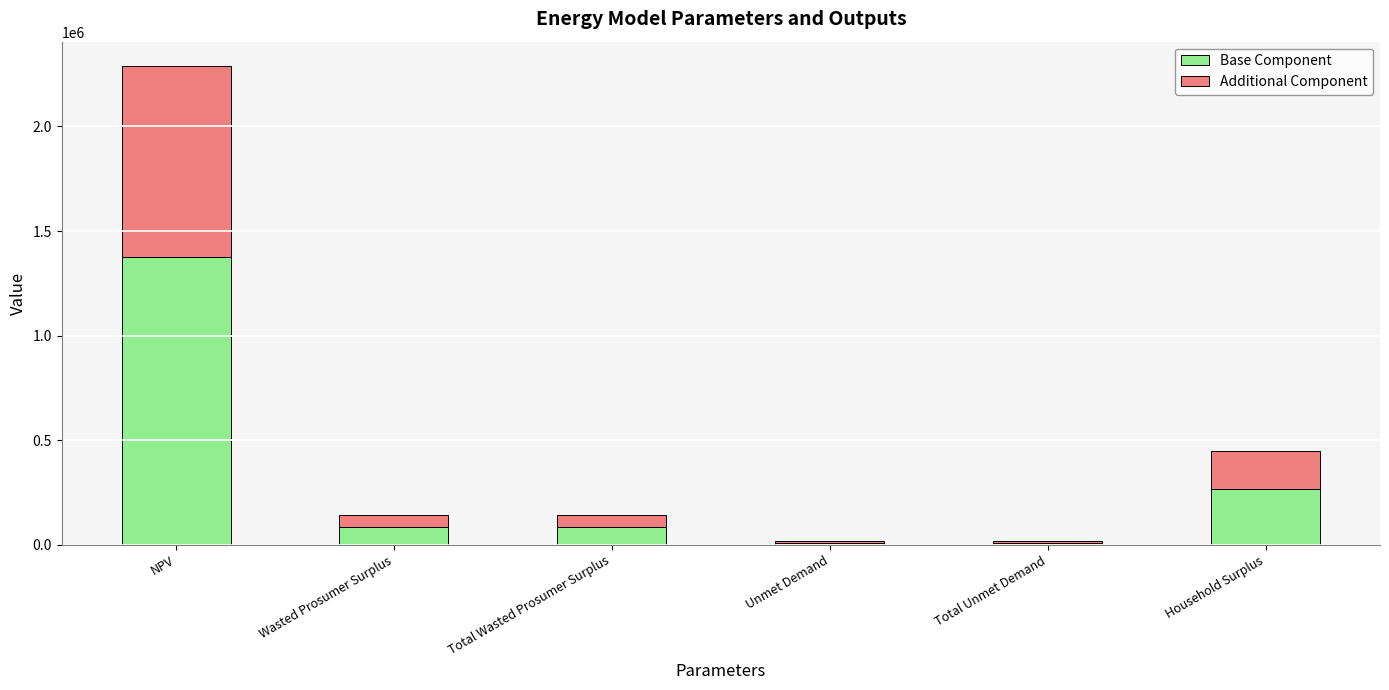

What is the sum of all Base Component values?

1835565.4